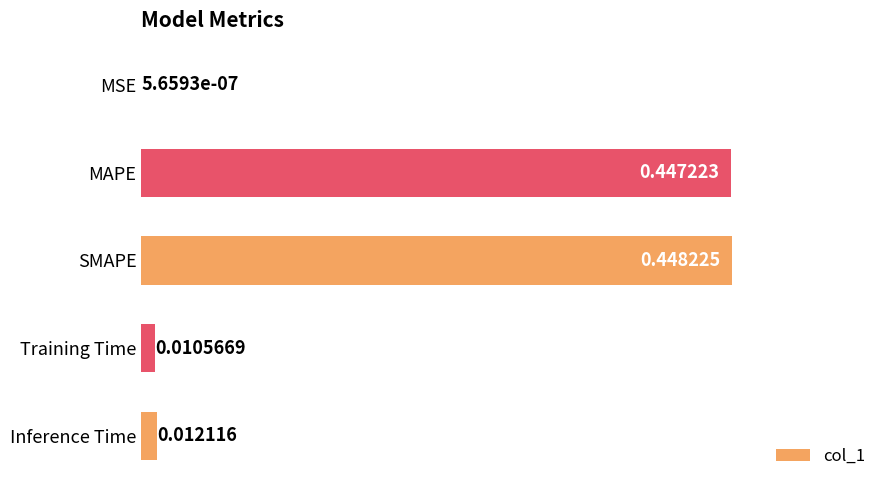

Which label corresponds to the largest value in the chart?

SMAPE